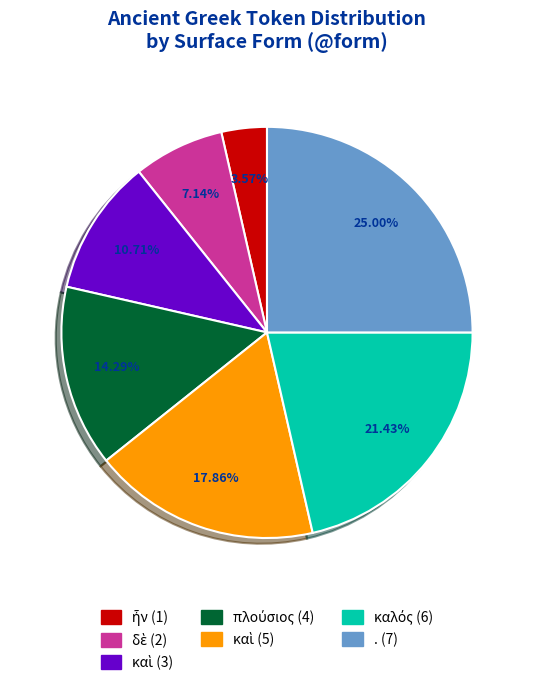

Is there a majority slice in this chart?

No